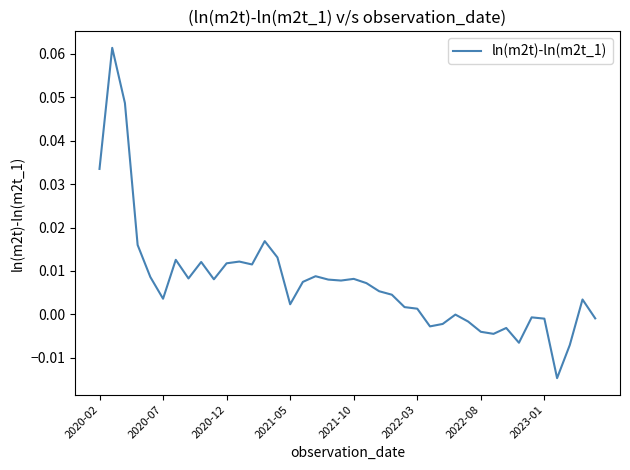

How many series are shown in this chart?

1